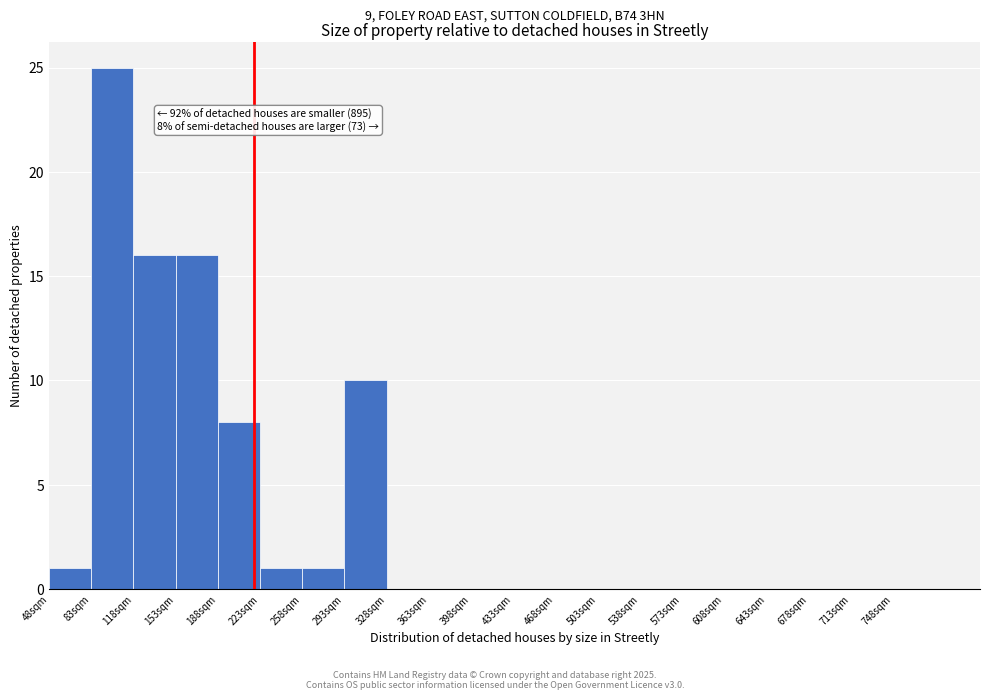

Which range on the x-axis has the tallest bar?

83 to 118